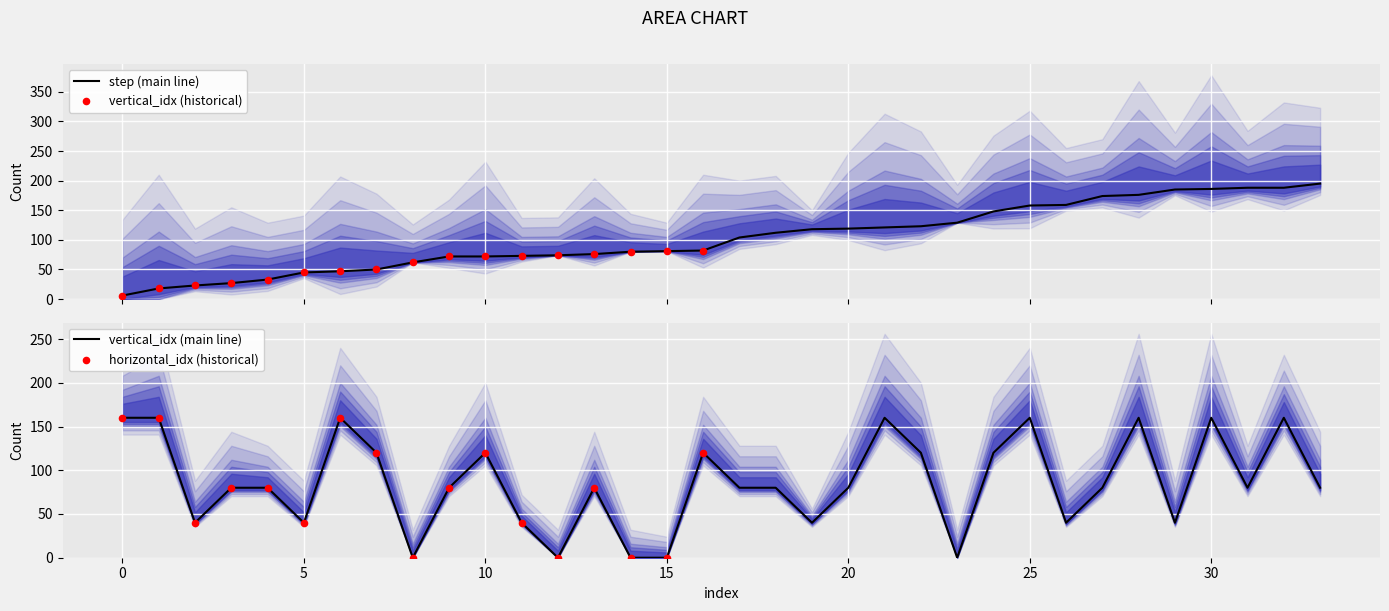

At how many categories does at least one series exceed 7?

34